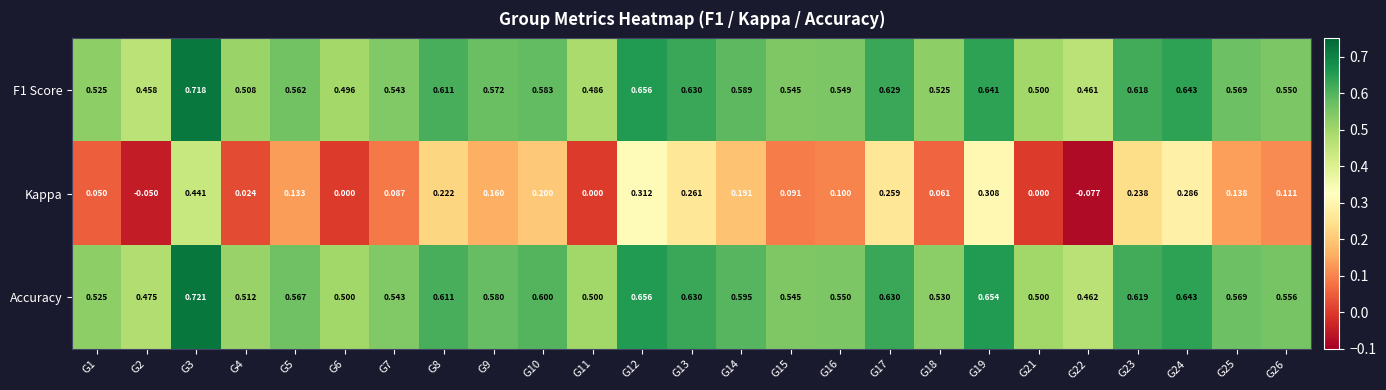

Which series has the widest spread of values?

Kappa